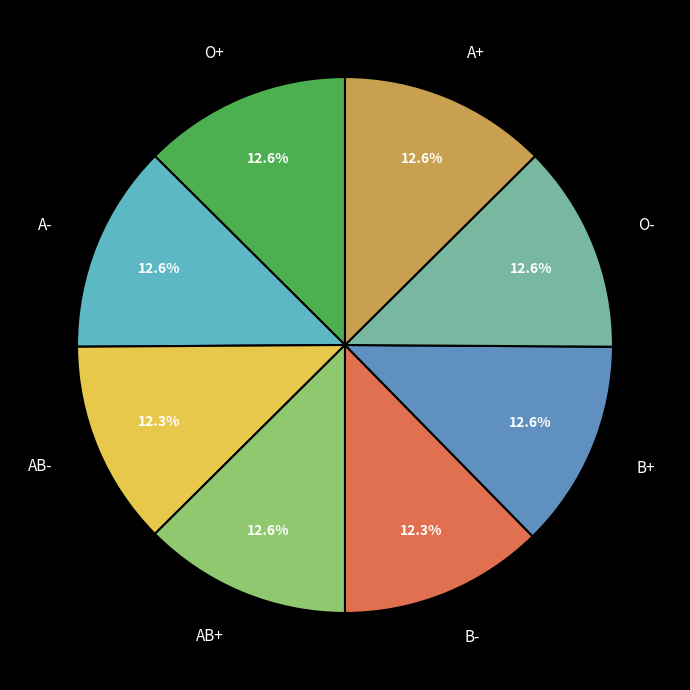

To the nearest percent, what is the combined percentage of A- and O+?

25%